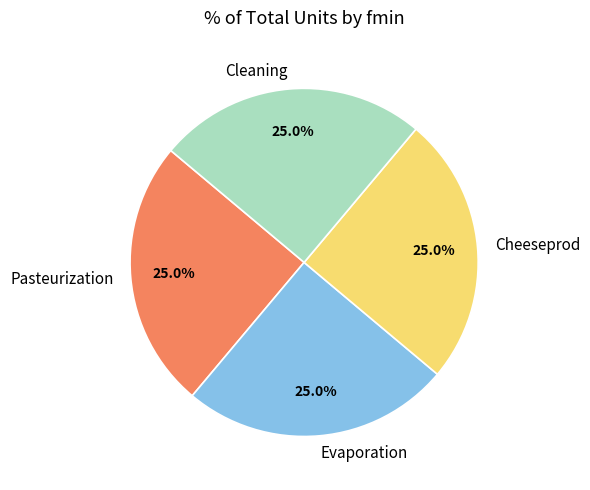

Approximately how many times larger is the value at Cleaning compared to Cheeseprod?

1.0